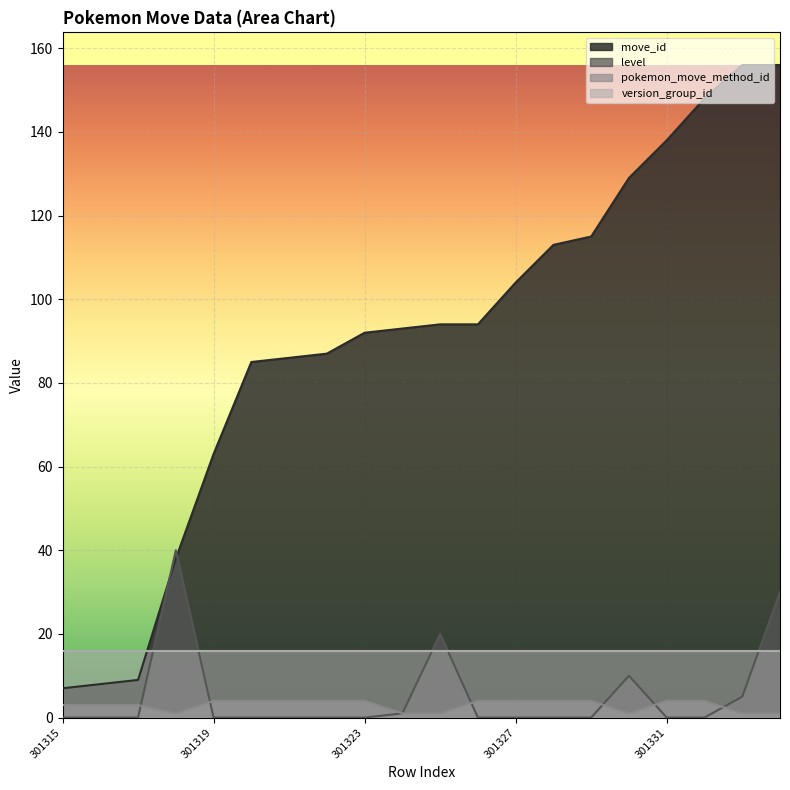

At which category is the sum across all series the highest?

301334